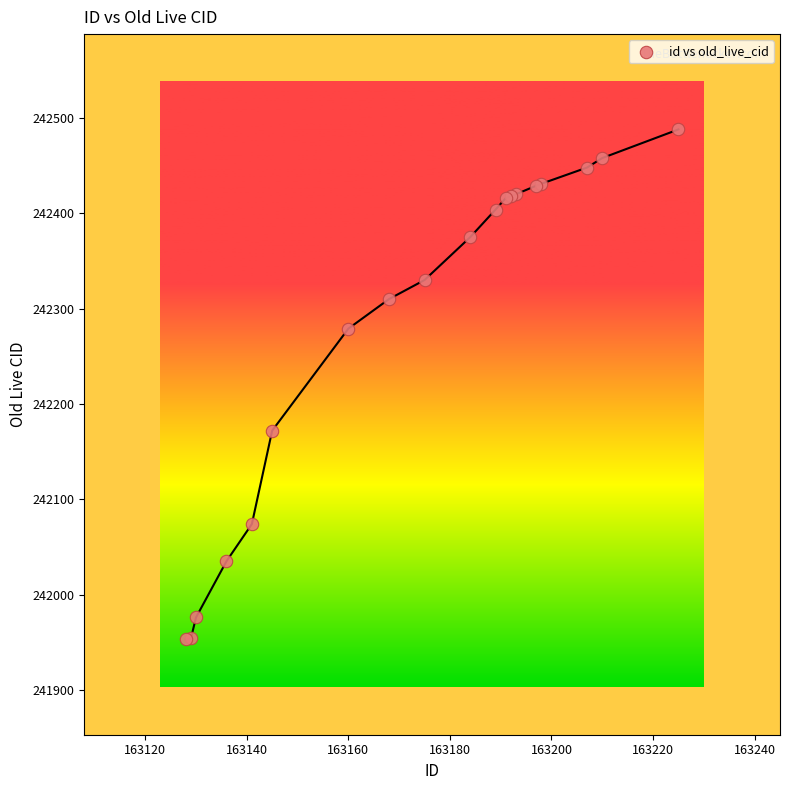

What Y value in the scatter plot is closest to 242220?

242172